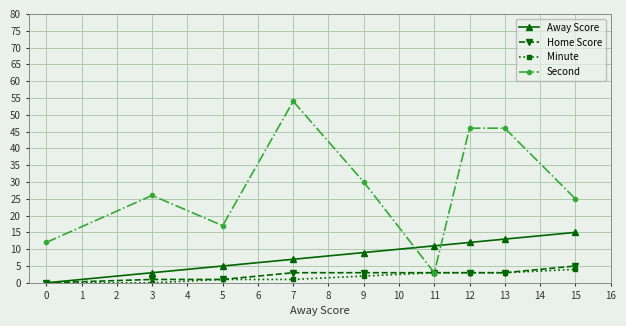

What are all the series names shown in the legend?

Away Score, Home Score, Minute, Second